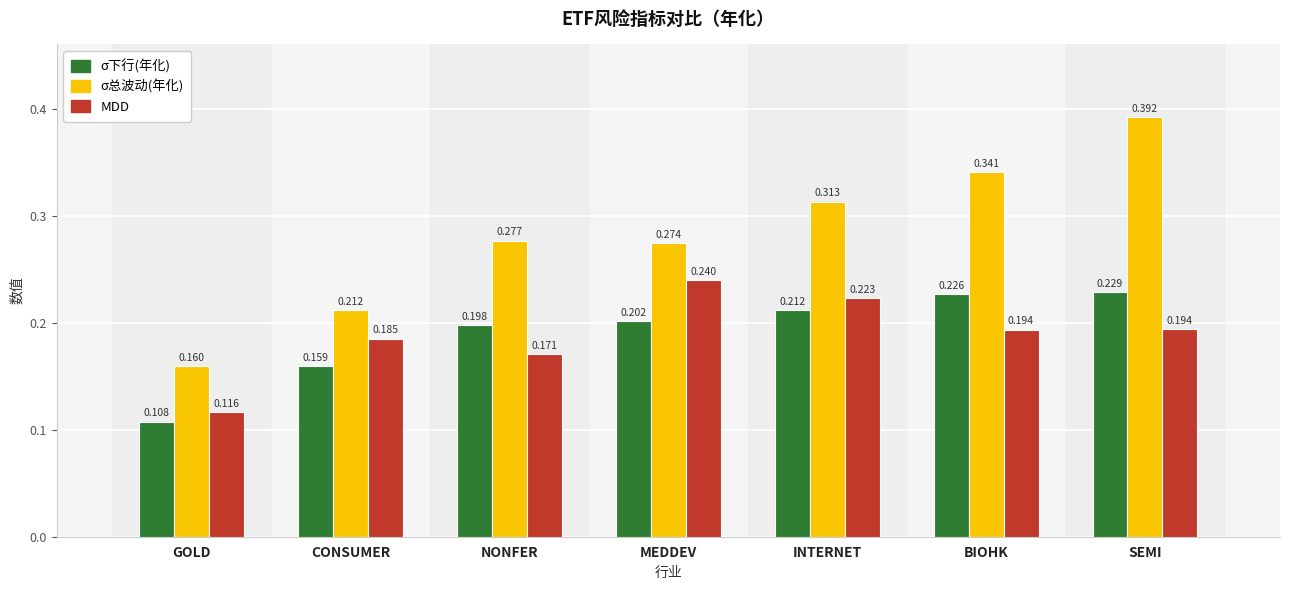

Which category has the lowest value in the σ下行(年化) series?

GOLD